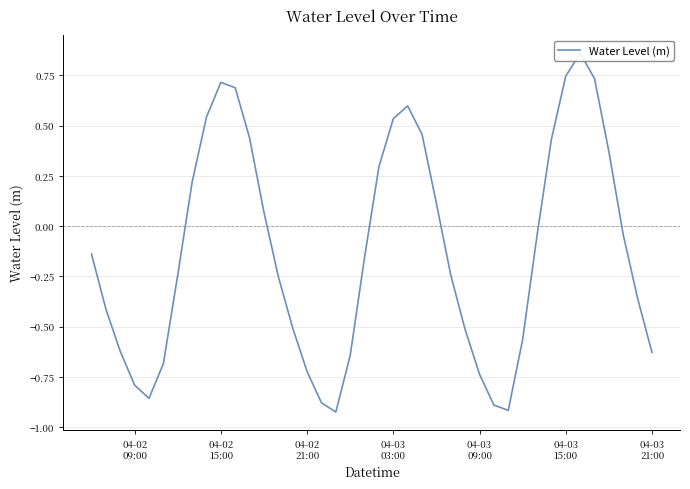

True or false: the data shows 0.2 at 35.

False